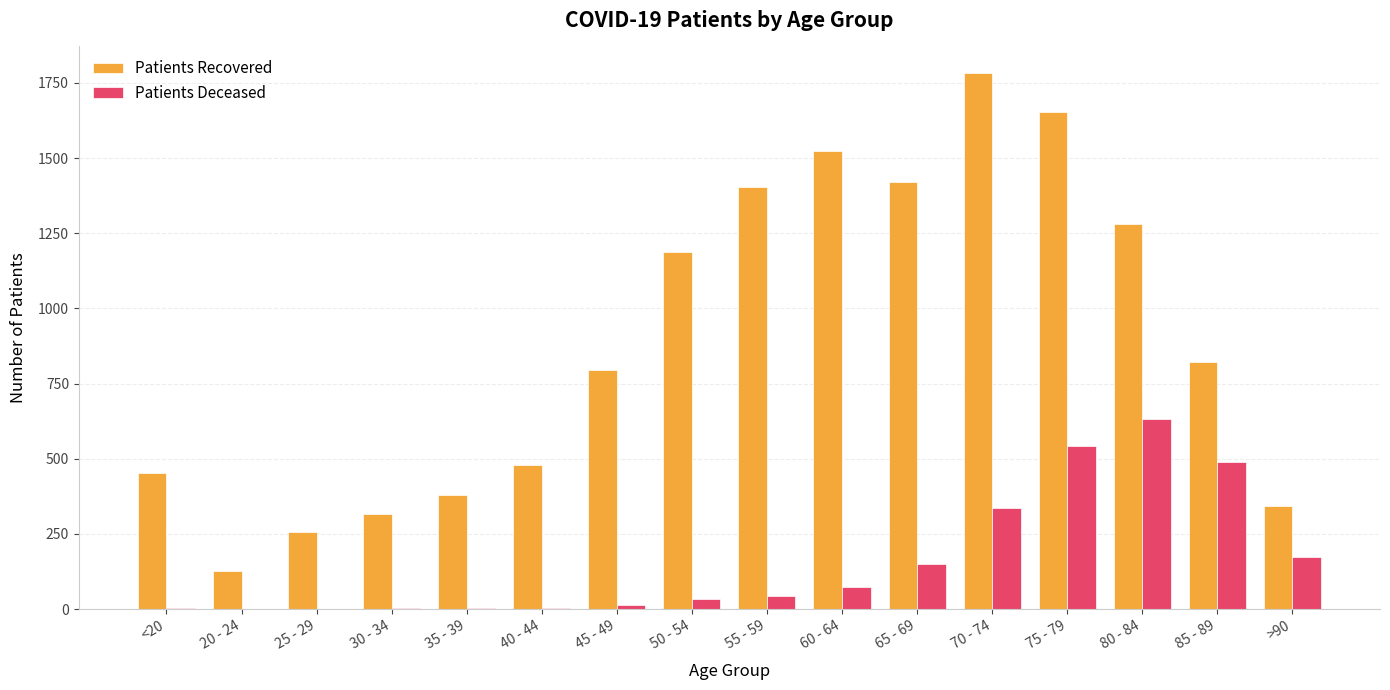

At which category is the sum across all series the highest?

75 - 79